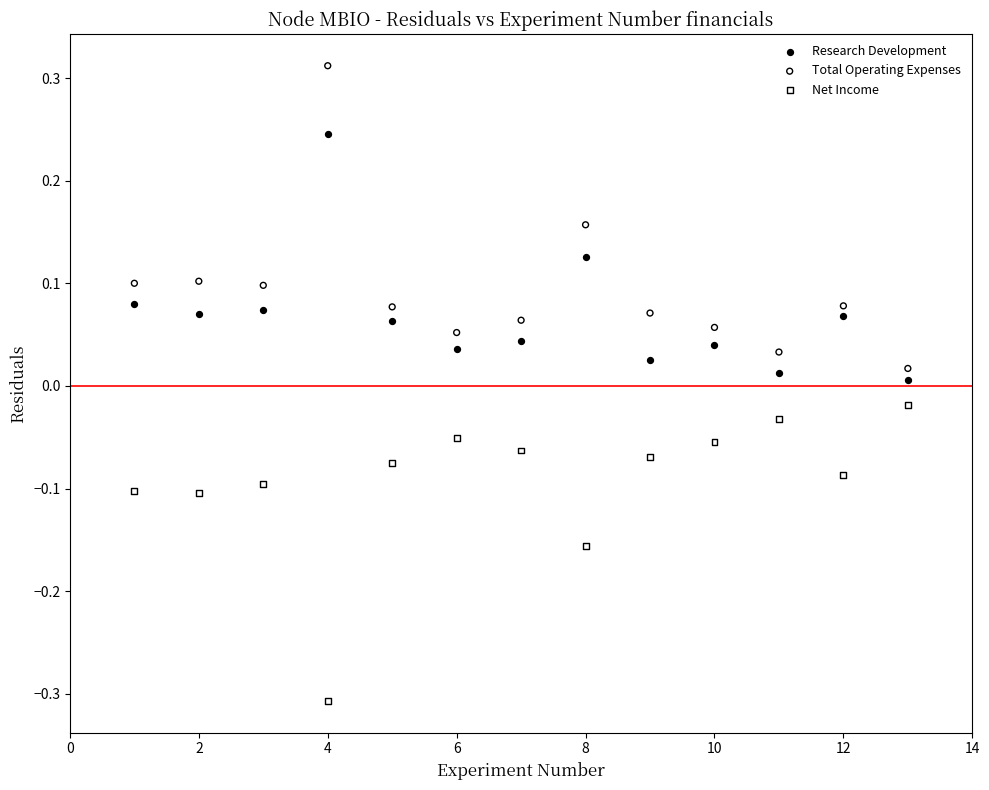

Which series reaches the maximum Y coordinate?

Total Operating Expenses